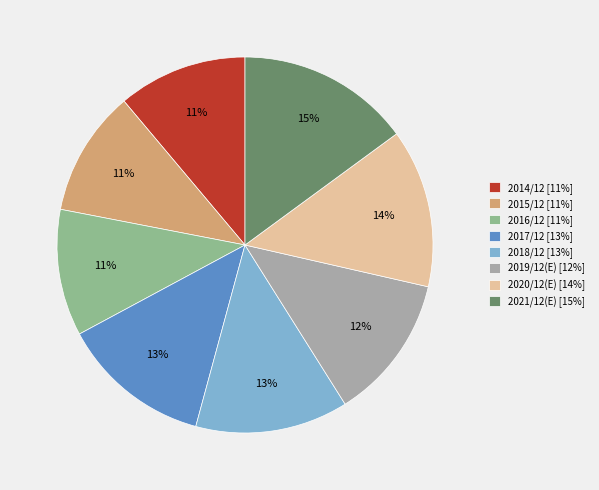

Is it true that 2018/12 [13%] is 6% of the pie?

False